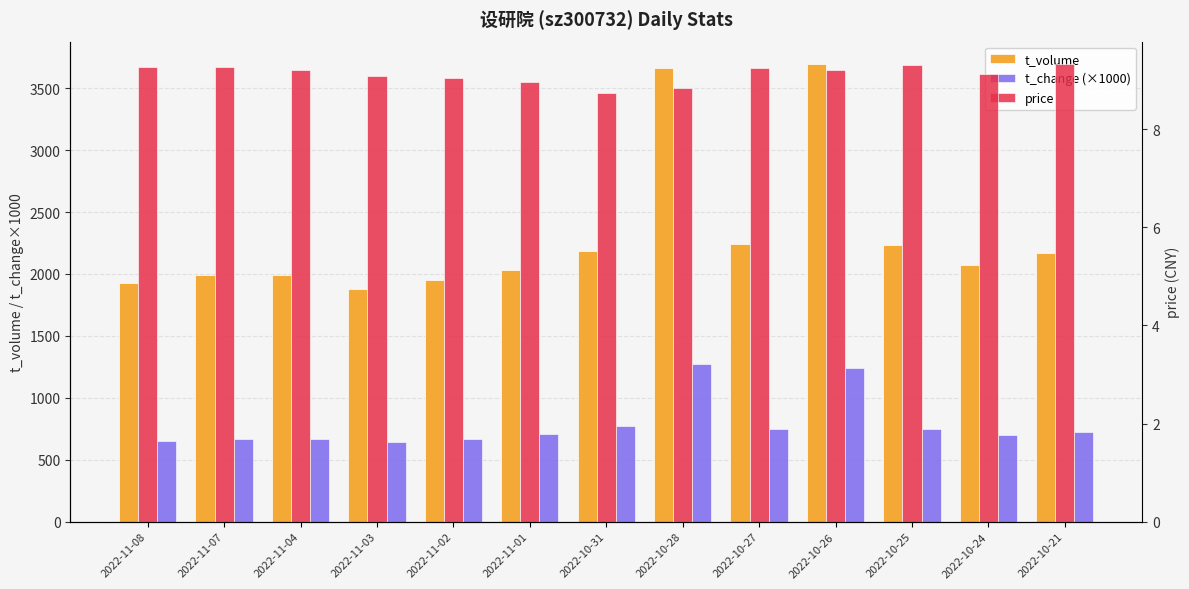

At which category is the sum across all series the highest?

2022-10-28